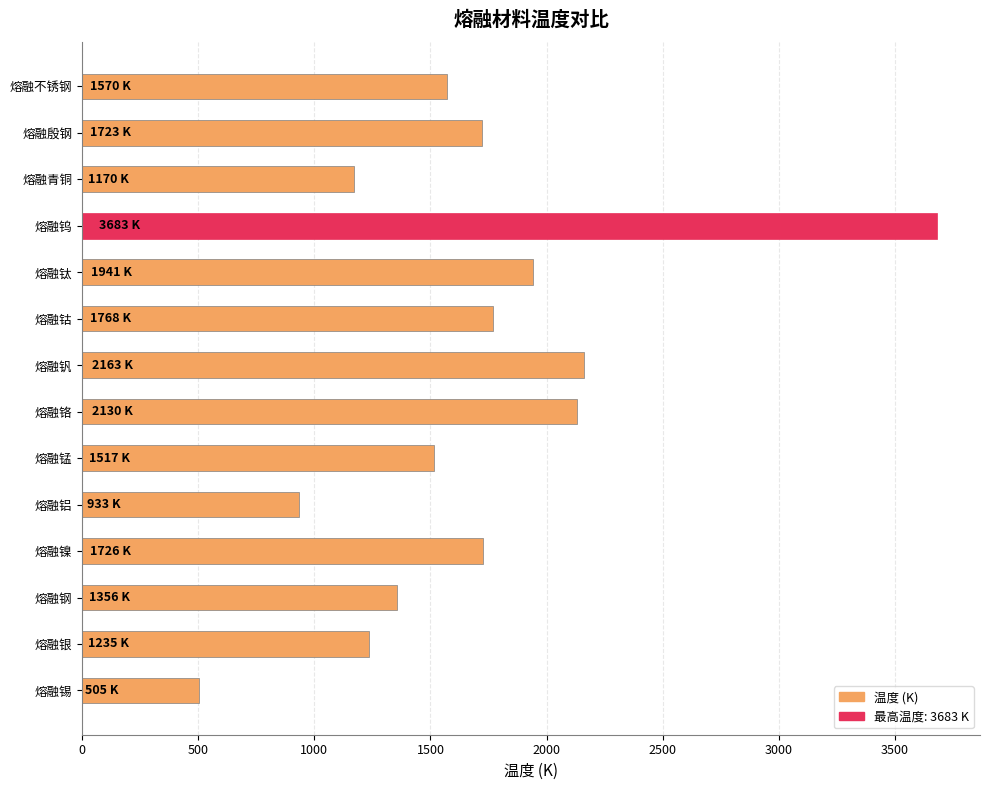

True or false: the data shows 1768 at 熔融钴.

True